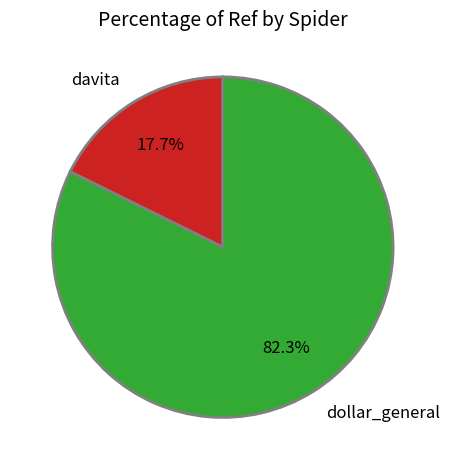

Which category has the smallest portion of the pie?

davita